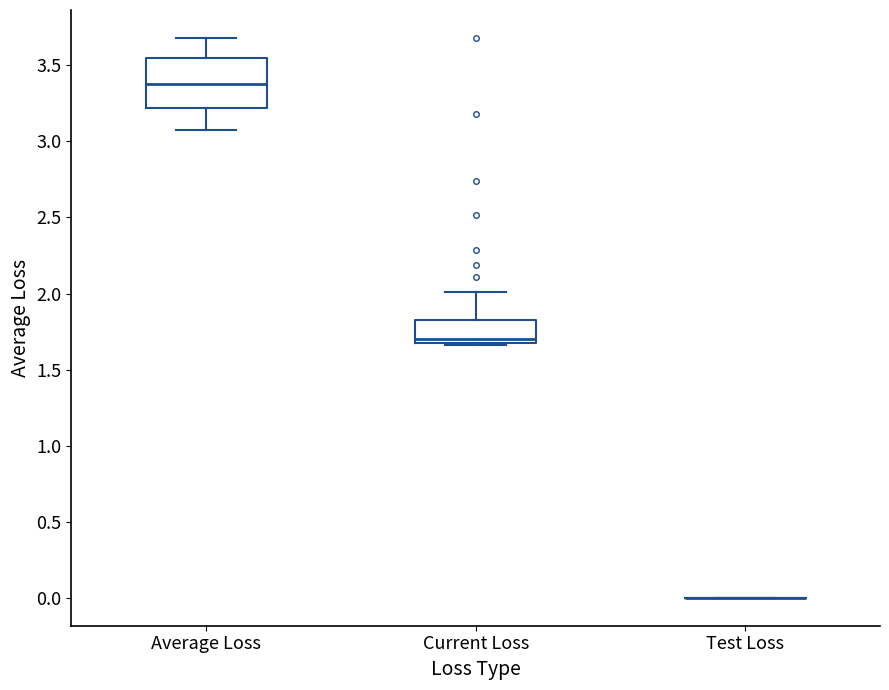

Which box is the tallest, from its lower edge to its upper edge?

Average Loss